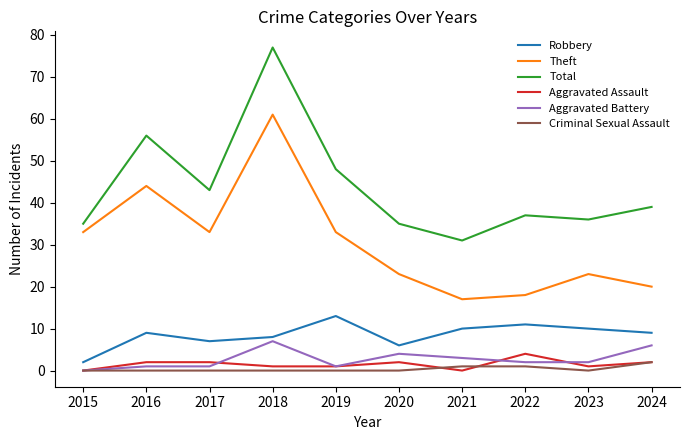

Reading left to right, extract all data points from this chart.

Robbery: 2015=2	2016=9	2017=7	2018=8	2019=13	2020=6	2021=10	2022=11	2023=10	2024=9
Theft: 2015=33	2016=44	2017=33	2018=61	2019=33	2020=23	2021=17	2022=18	2023=23	2024=20
Total: 2015=35	2016=56	2017=43	2018=77	2019=48	2020=35	2021=31	2022=37	2023=36	2024=39
Aggravated Assault: 2015=0	2016=2	2017=2	2018=1	2019=1	2020=2	2021=0	2022=4	2023=1	2024=2
Aggravated Battery: 2015=0	2016=1	2017=1	2018=7	2019=1	2020=4	2021=3	2022=2	2023=2	2024=6
Criminal Sexual Assault: 2015=0	2016=0	2017=0	2018=0	2019=0	2020=0	2021=1	2022=1	2023=0	2024=2